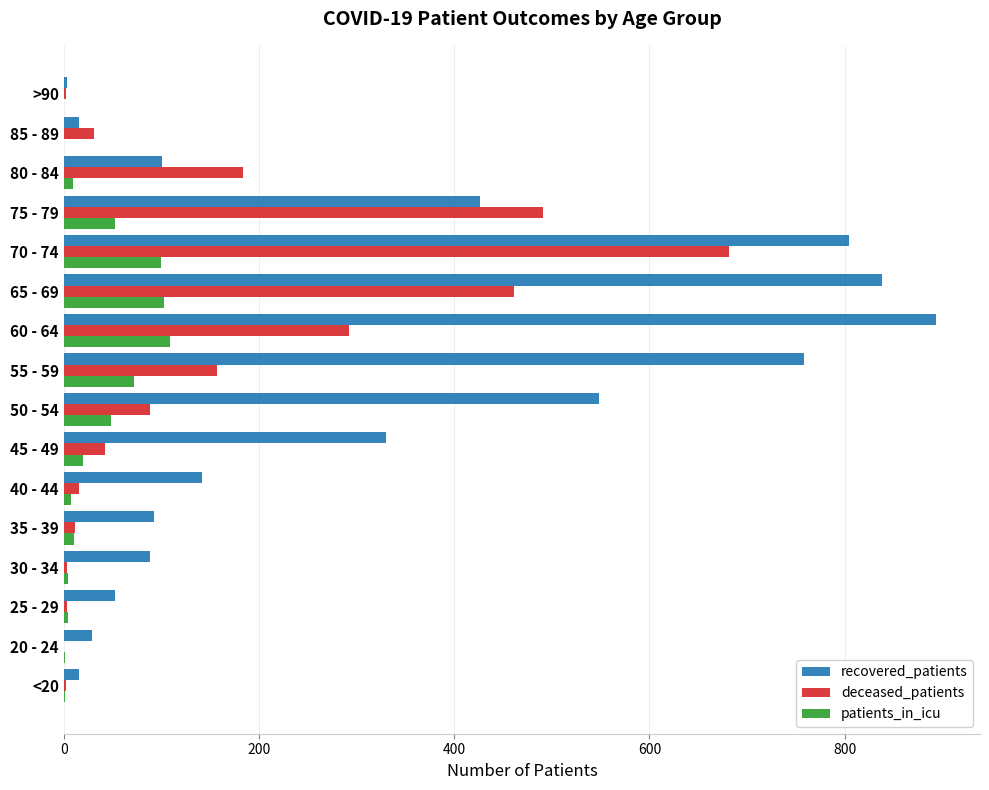

What is the sum of all recovered_patients values?

5135